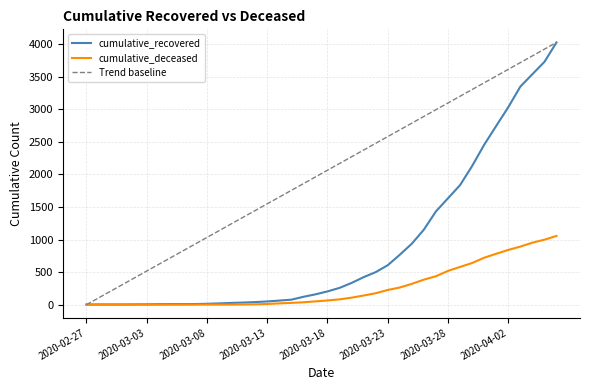

What is the maximum value shown in the chart?

4026.0